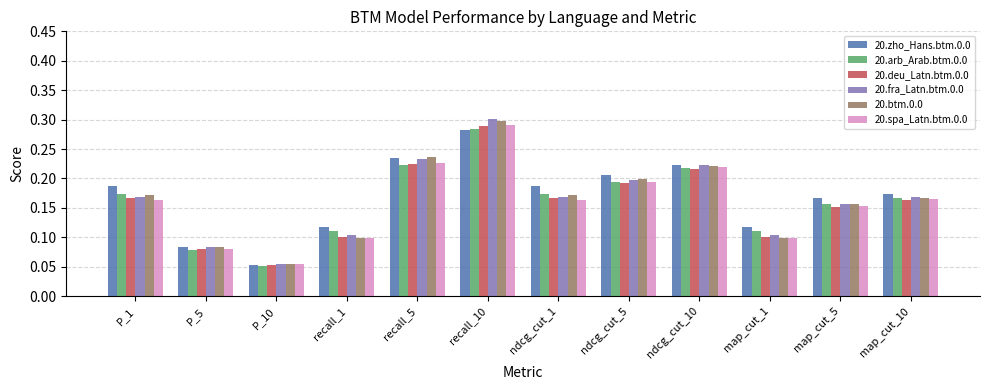

Which label corresponds to the largest value in the chart?

recall_10